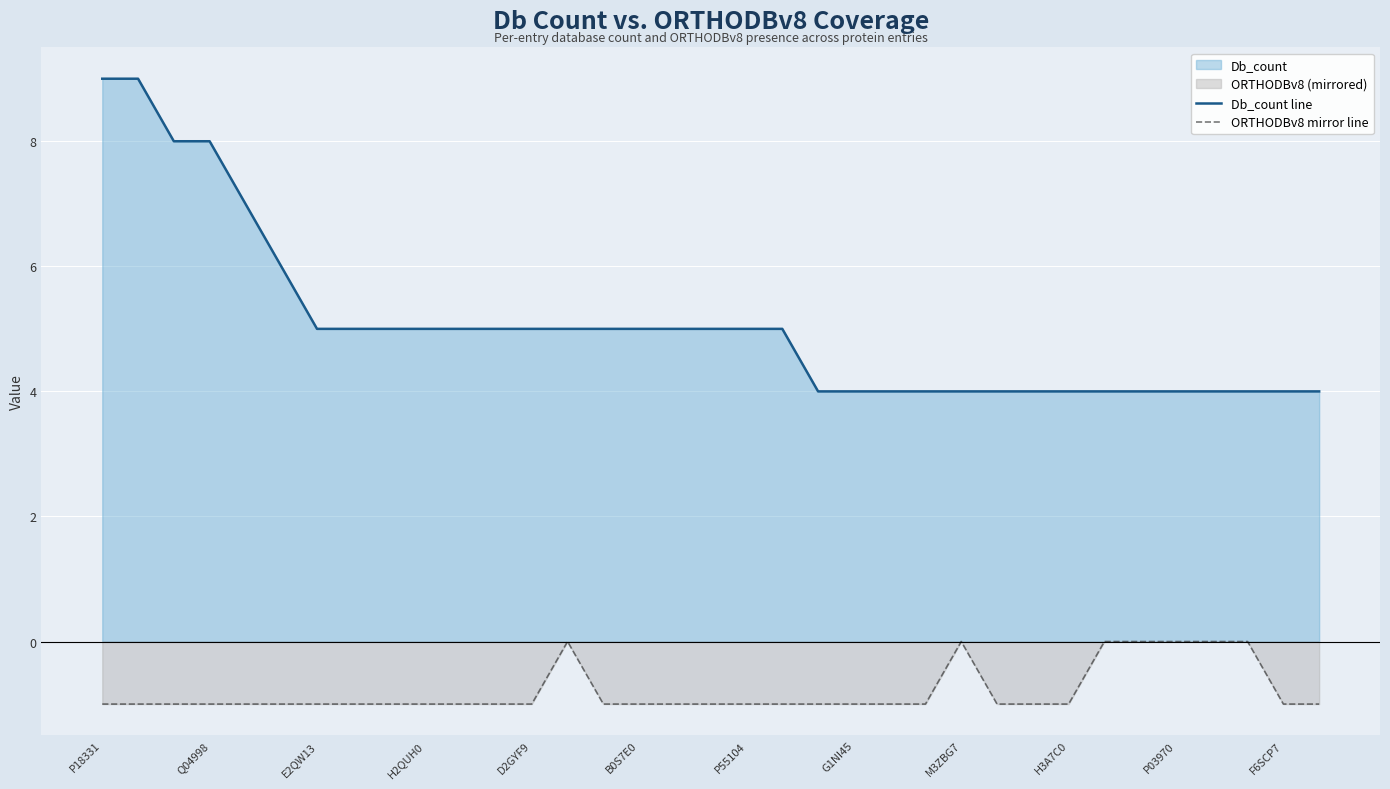

True or false: Db_count line and ORTHODBv8 mirror line intersect in this chart.

False